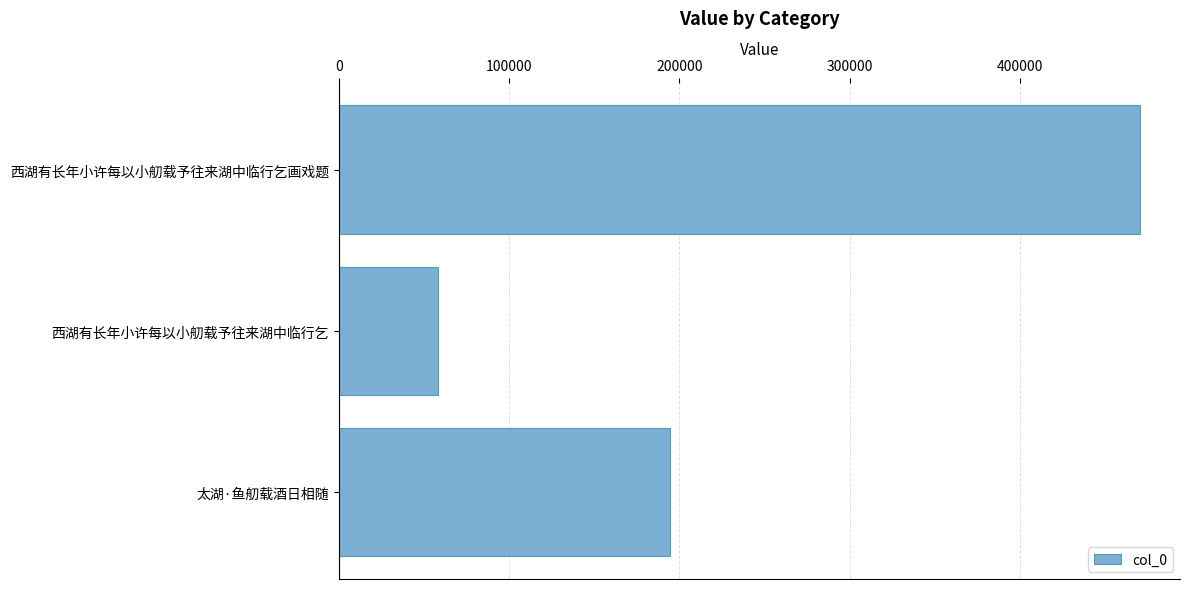

Rank the categories by value from lowest to highest.

西湖有长年小许每以小舠载予往来湖中临行乞, 太湖·鱼舠载酒日相随, 西湖有长年小许每以小舠载予往来湖中临行乞画戏题